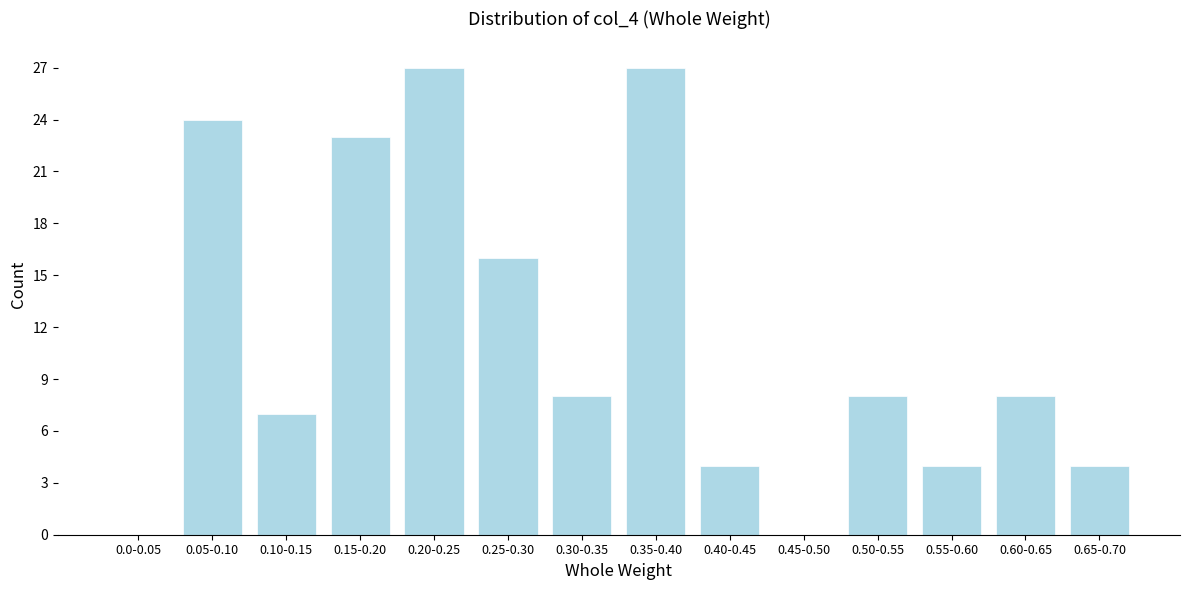

Reading left to right, list all the values displayed in this chart.

0.0-0.05=0	0.05-0.10=24	0.10-0.15=7	0.15-0.20=23	0.20-0.25=27	0.25-0.30=16	0.30-0.35=8	0.35-0.40=27	0.40-0.45=4	0.45-0.50=0	0.50-0.55=8	0.55-0.60=4	0.60-0.65=8	0.65-0.70=4